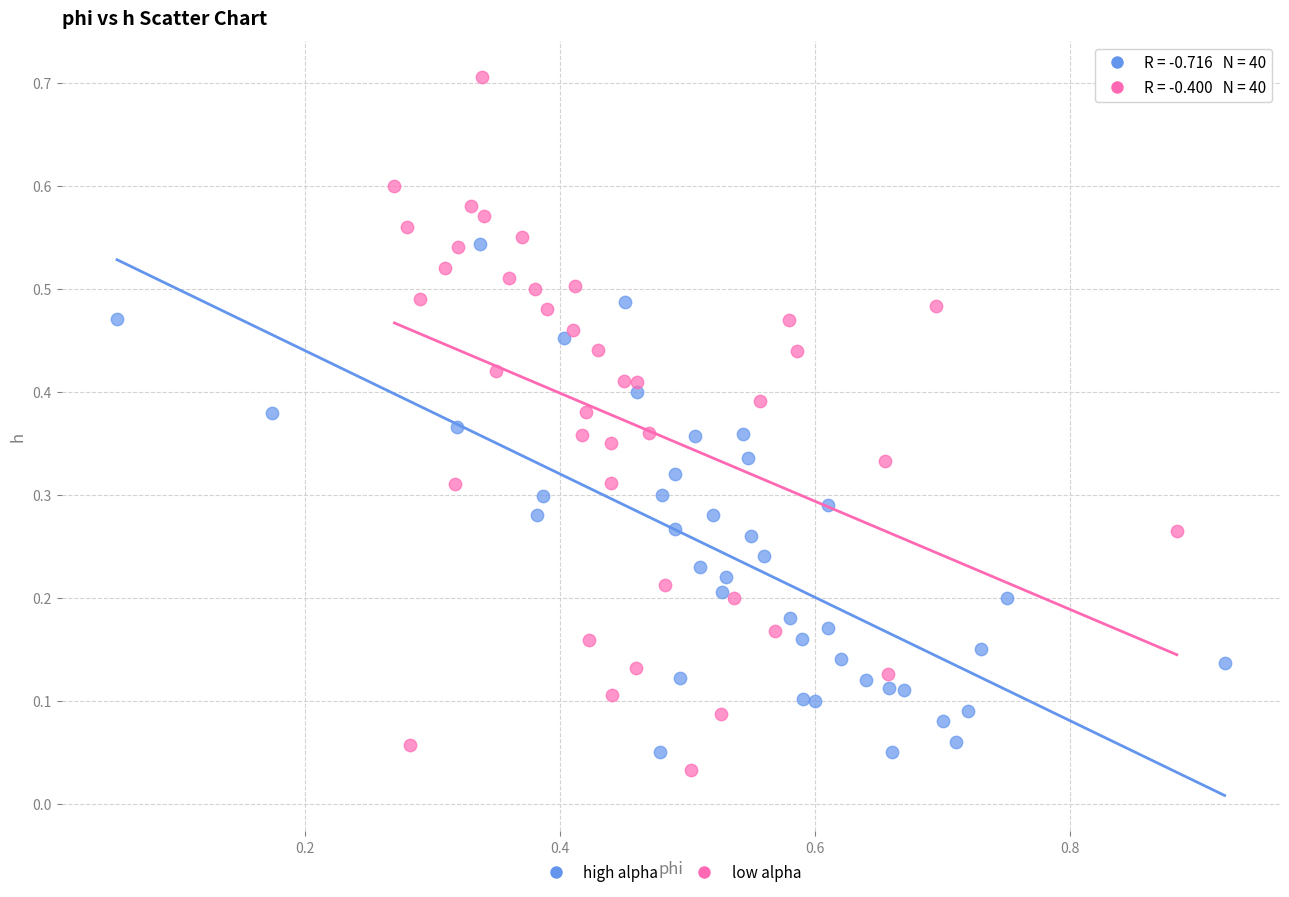

What are all the series names shown in the legend?

high alpha, low alpha